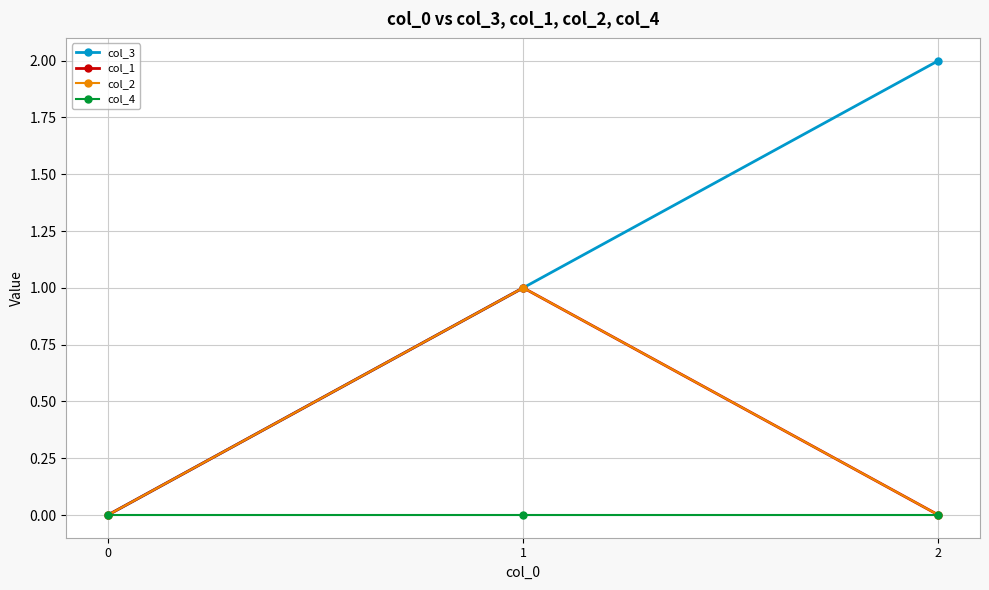

Is this an area chart (filled region under the line)?

No